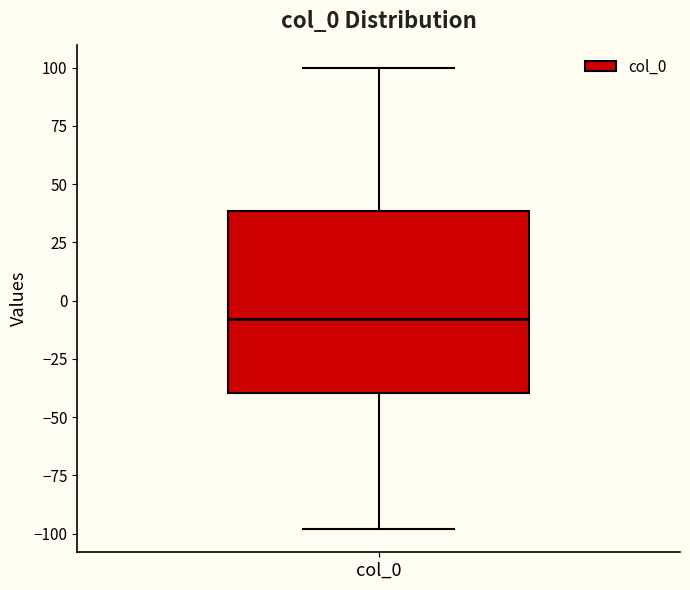

Read this box plot against the y-axis: the position of the median line, the range covered by the box, and the ends of both whiskers. The values are not printed on the chart, so give them approximately, as read against the axis.

median -10, box -40 to 40, whiskers -100 to 100